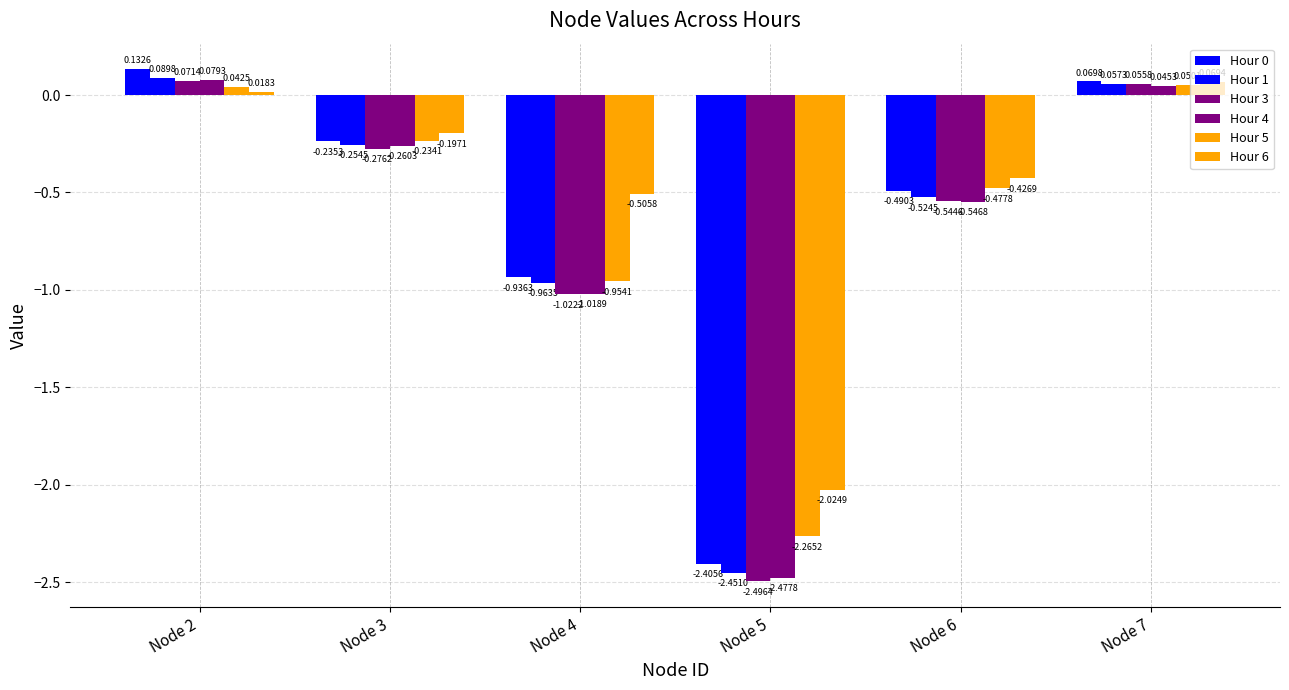

Does the chart contain stacked bars?

No